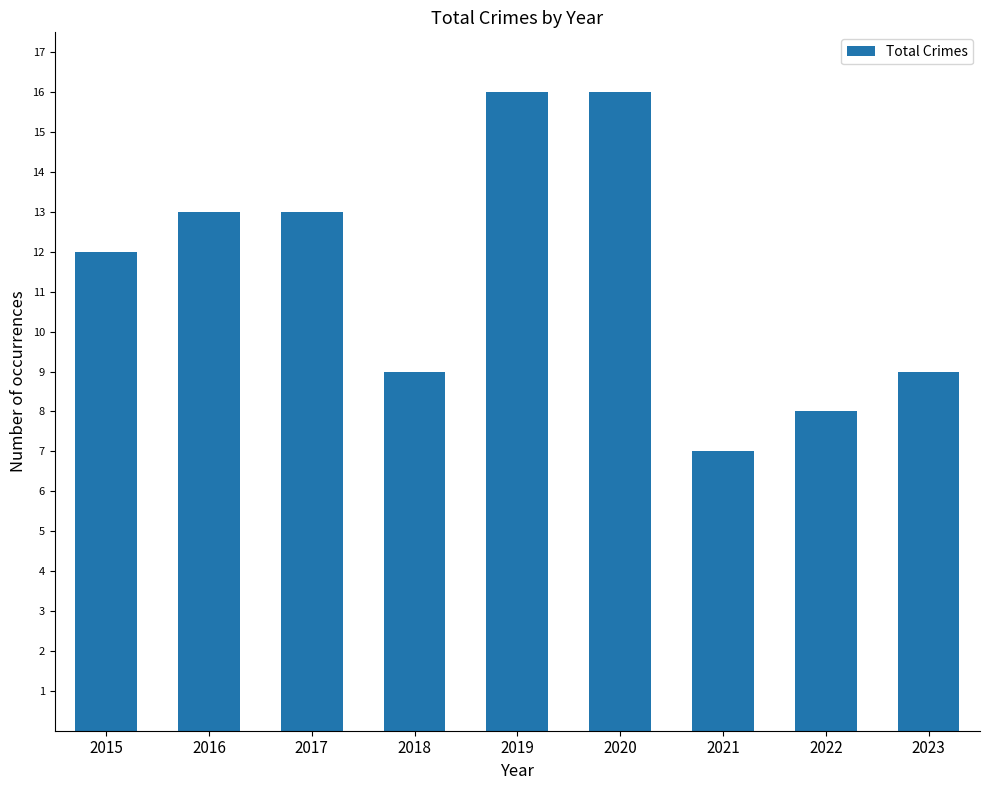

What is the sum of all values?

103